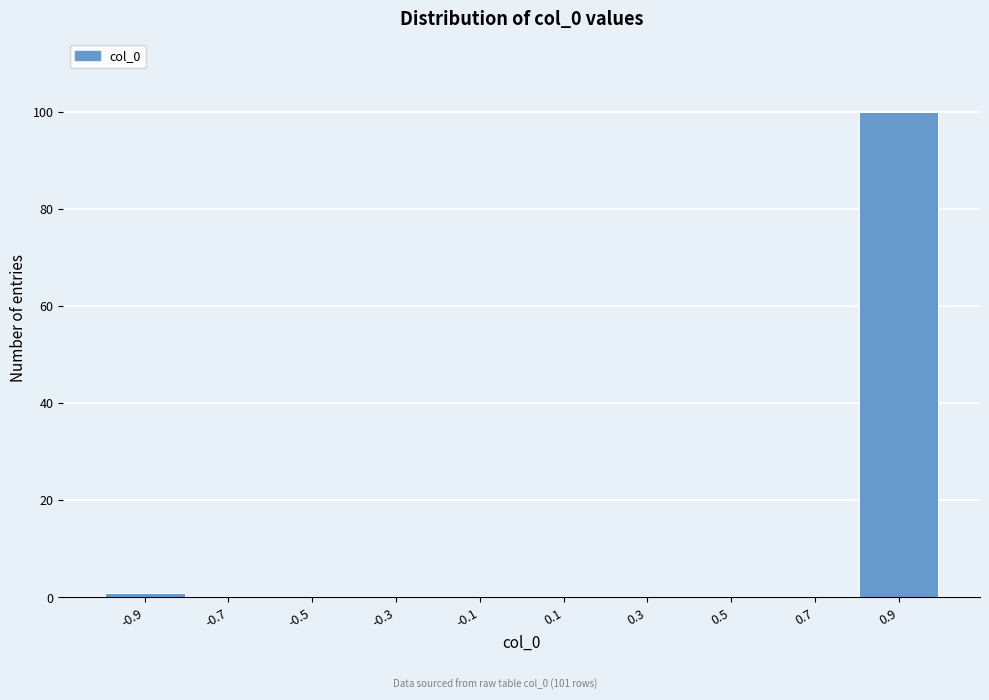

Reading left to right, list every bar in this chart as the range it spans on the x-axis followed by its height. The values are not printed on the chart, so give them approximately, as read against the axis.

-1.0 to -0.8: under 2
-0.8 to -0.6: 0
-0.6 to -0.4: 0
-0.4 to -0.2: 0
-0.2 to 0.0: 0
0.0 to 0.2: 0
0.2 to 0.4: 0
0.4 to 0.6: 0
0.6 to 0.8: 0
0.8 to 1.0: 100